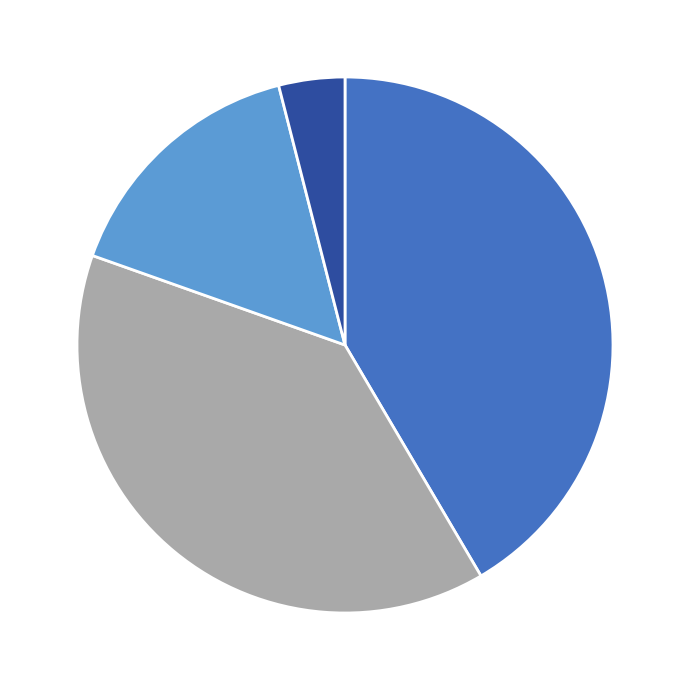

Does any single category account for the majority?

No